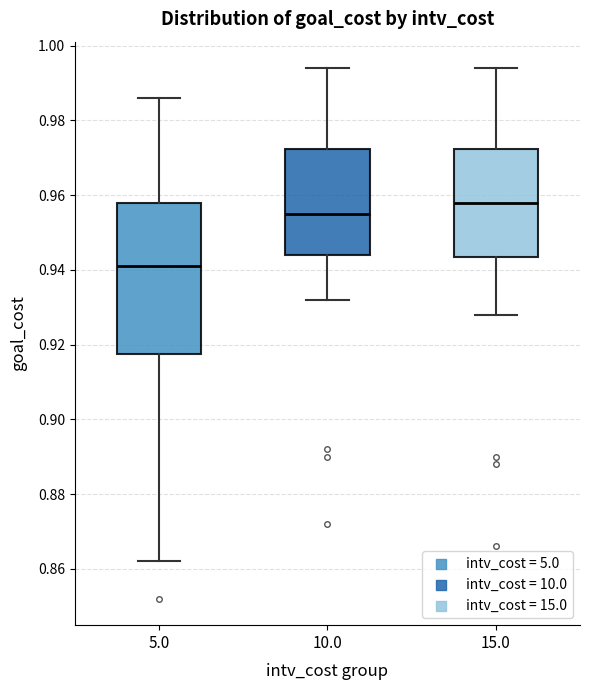

Where is the upper edge of the box at x = 10.0 on the y-axis? The values are not printed on the chart, so give them approximately, as read against the axis.

0.972